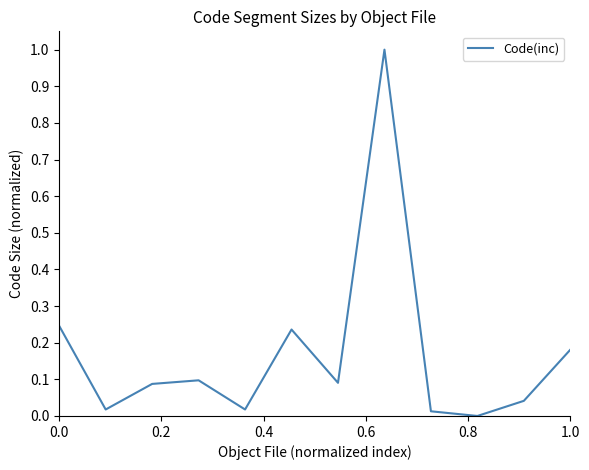

Count the number of values greater than 0.

11